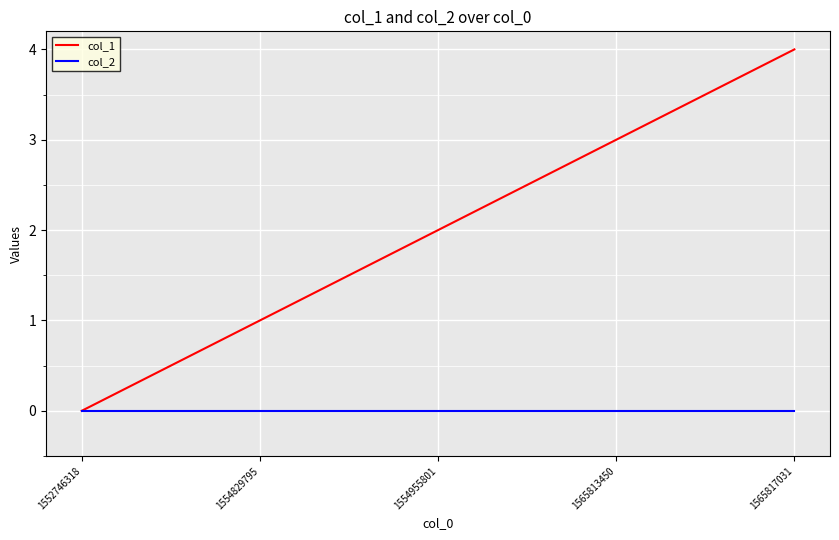

The col_1 series shows 1 at 1554829795. True or false?

True